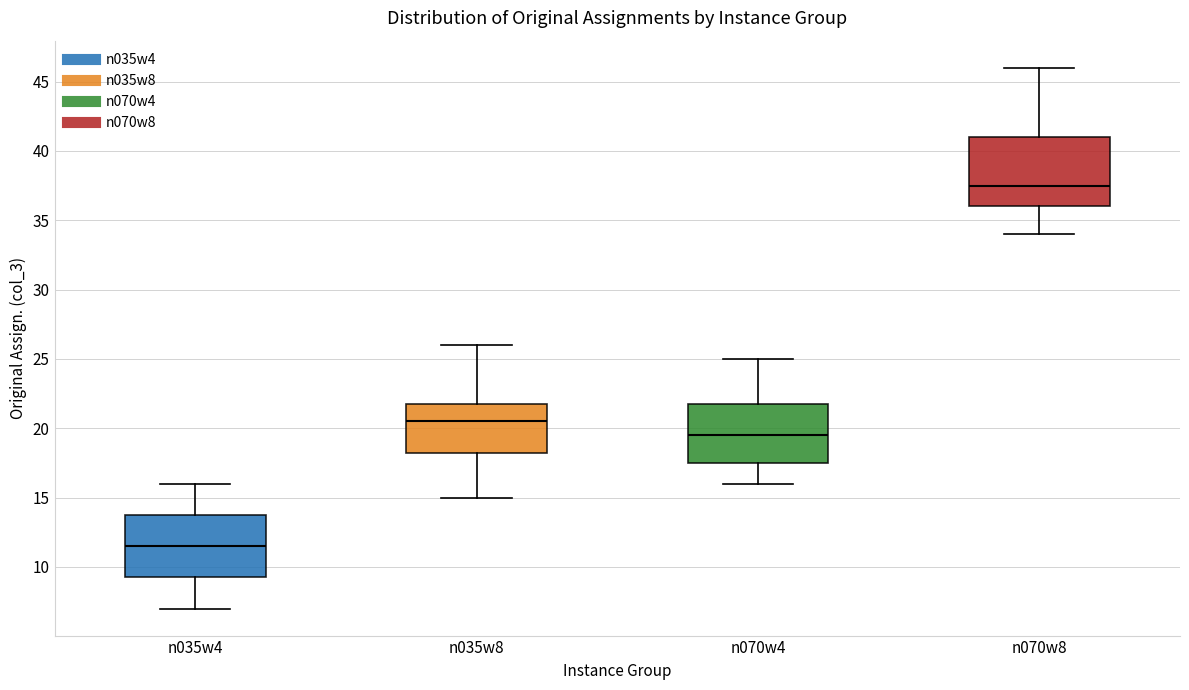

Where is the lower edge of the box for n035w4 on the y-axis? The values are not printed on the chart, so give them approximately, as read against the axis.

9.5